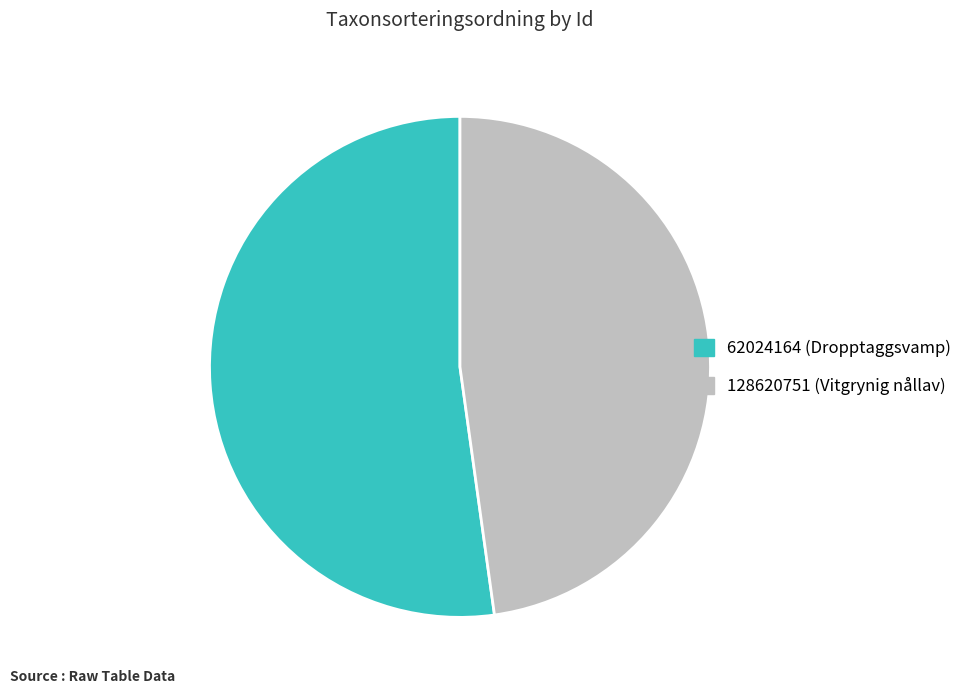

Which has a higher value, 62024164 or 128620751?

62024164